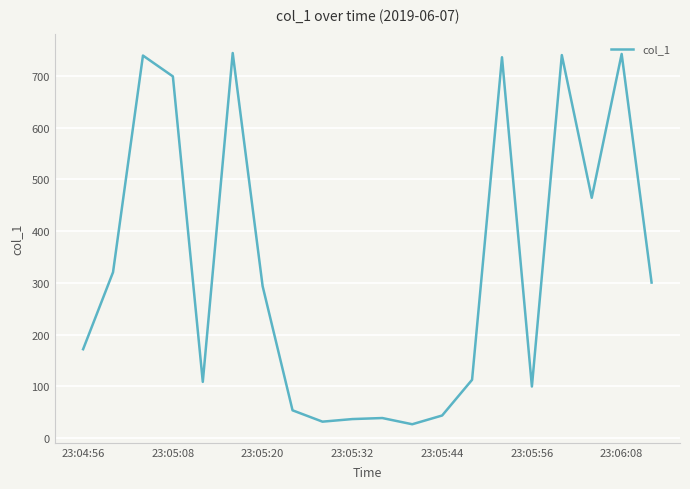

What is the difference between the maximum and minimum values?

717.4